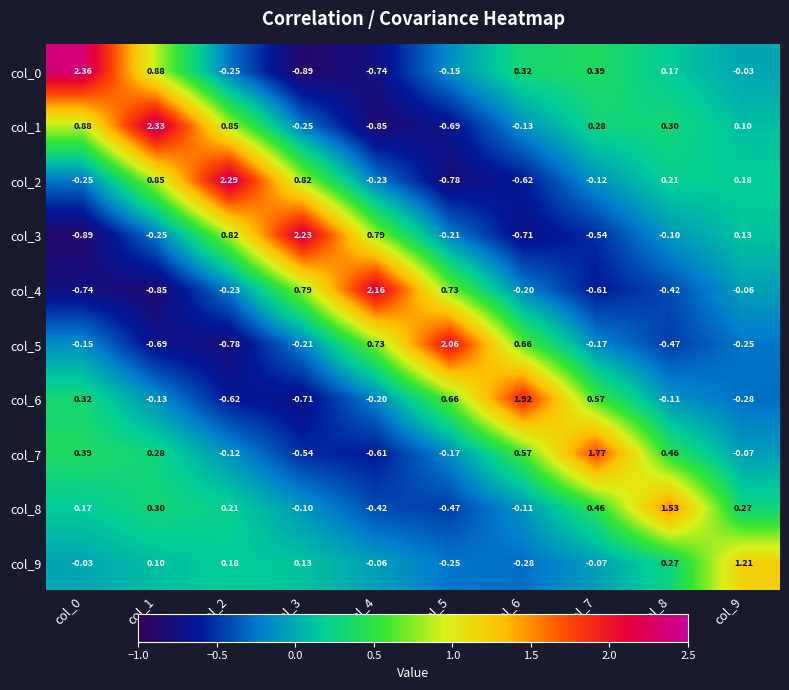

At which category is the sum across all series the highest?

col_1